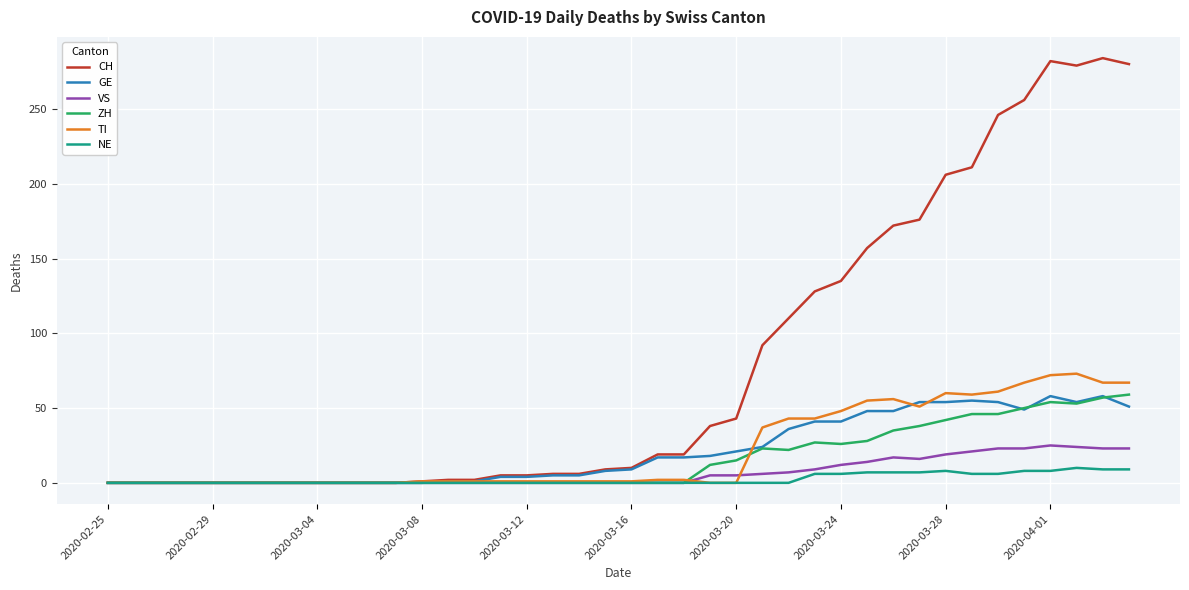

What is the greatest value displayed?

284